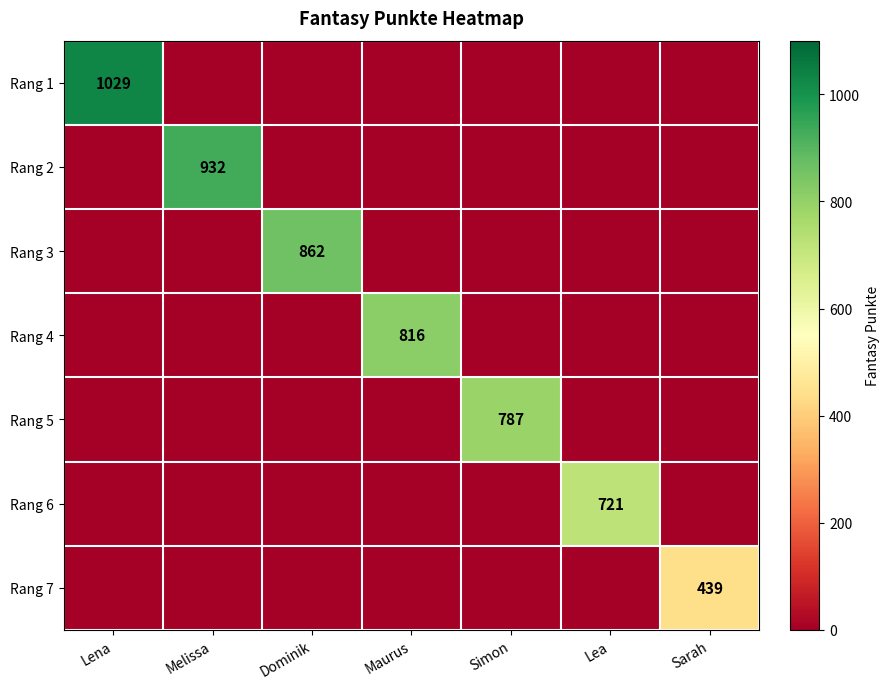

The value of Rang 1 at Lena is 1029. True or false?

True